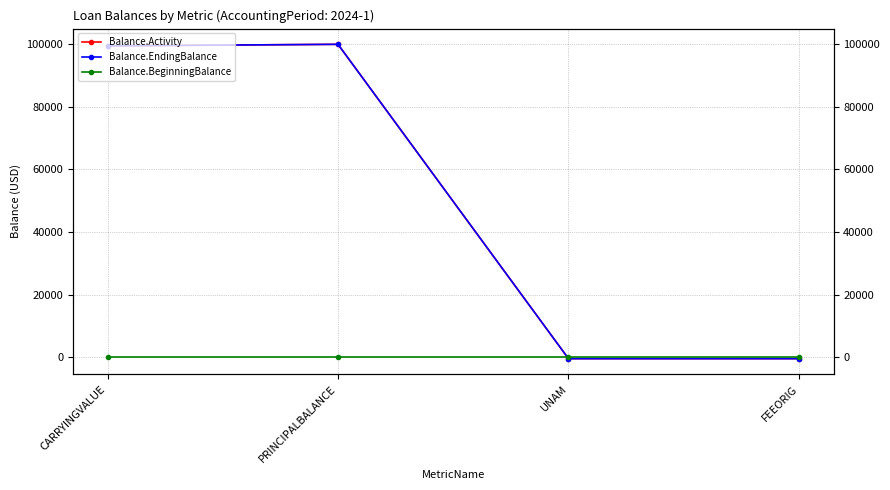

What is the difference between the highest and lowest values at FEEORIG?

500